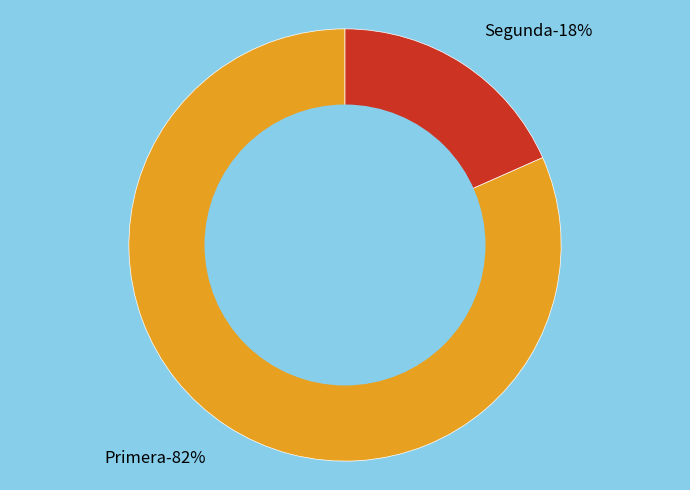

Is it true that Segunda is 18% of the pie?

True